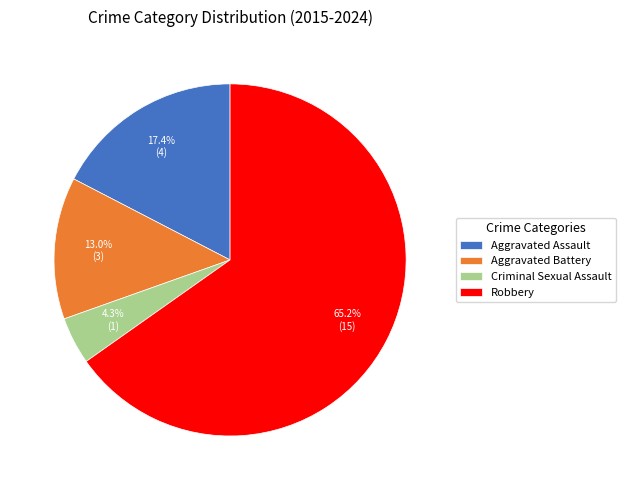

What is the ratio of the value at Criminal Sexual Assault to the value at Aggravated Battery?

0.3